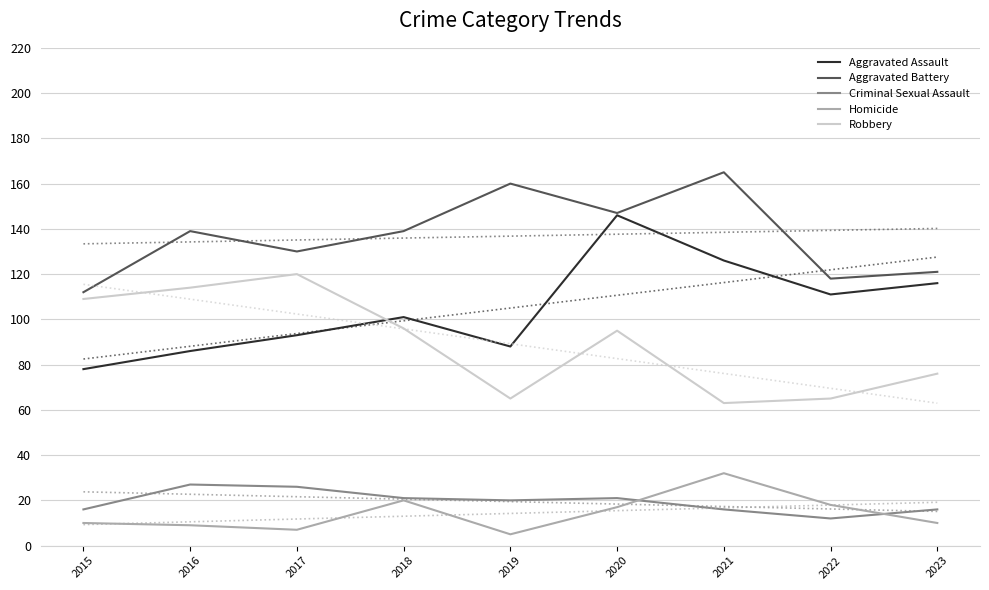

How many values in the Robbery series exceed 95?

4